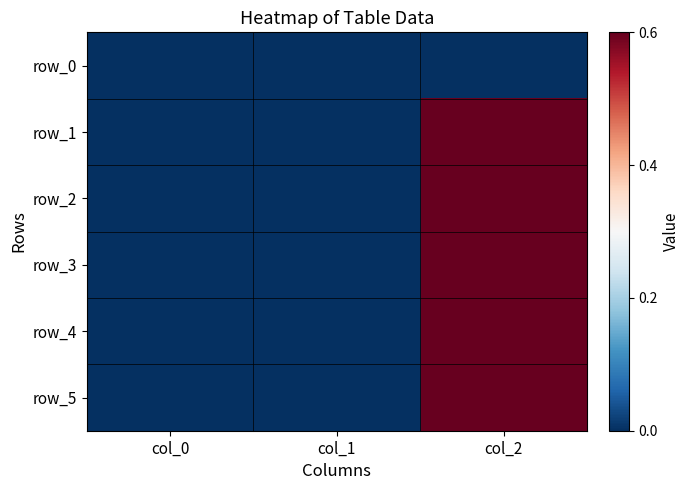

Which category has the lowest value in the row_0 series?

col_0